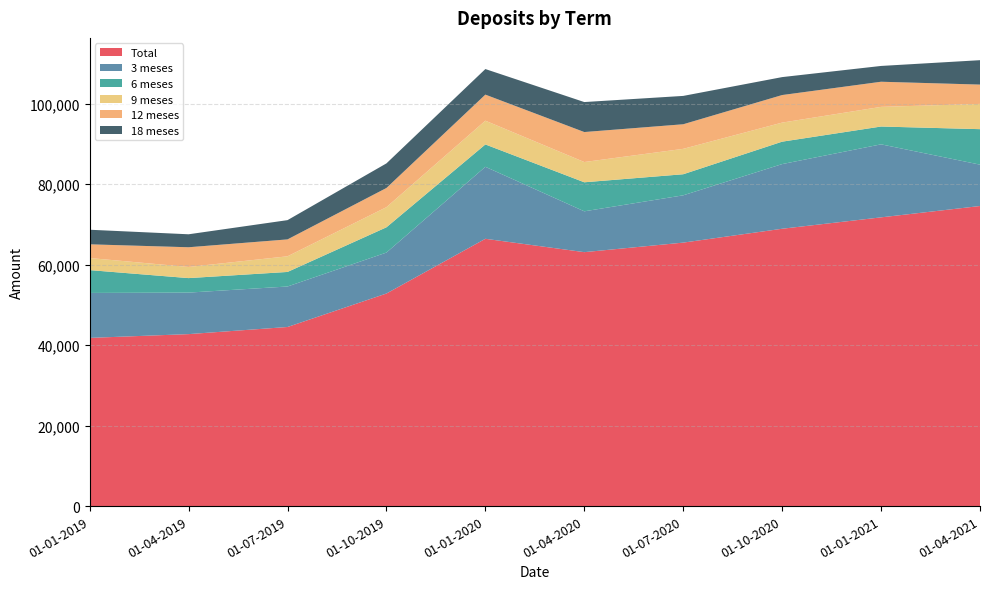

Reading left to right, transcribe all the data shown in this chart.

Total: 01-01-2019=41808	01-04-2019=42746	01-07-2019=44517	01-10-2019=52838	01-01-2020=66441	01-04-2020=63121	01-07-2020=65490	01-10-2020=68937	01-01-2021=71769	01-04-2021=74588
3 meses: 01-01-2019=11173	01-04-2019=10318	01-07-2019=10064	01-10-2019=10176	01-01-2020=17893	01-04-2020=10148	01-07-2020=11756	01-10-2020=16072	01-01-2021=18149	01-04-2021=10281
6 meses: 01-01-2019=5674	01-04-2019=3604	01-07-2019=3617	01-10-2019=6280	01-01-2020=5556	01-04-2020=7216	01-07-2020=5237	01-10-2020=5572	01-01-2021=4428	01-04-2021=8820
9 meses: 01-01-2019=3005	01-04-2019=2771	01-07-2019=3891	01-10-2019=5005	01-01-2020=5907	01-04-2020=5034	01-07-2020=6317	01-10-2020=4738	01-01-2021=4885	01-04-2021=6281
12 meses: 01-01-2019=3407	01-04-2019=4899	01-07-2019=4201	01-10-2019=4769	01-01-2020=6479	01-04-2020=7456	01-07-2020=6109	01-10-2020=6851	01-01-2021=6247	01-04-2021=4799
18 meses: 01-01-2019=3623	01-04-2019=3222	01-07-2019=4787	01-10-2019=6112	01-01-2020=6355	01-04-2020=7452	01-07-2020=7046	01-10-2020=4460	01-01-2021=3926	01-04-2021=6066